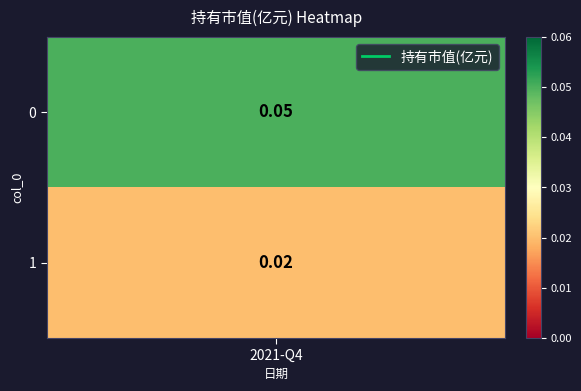

Reading left to right, transcribe all the data shown in this chart.

0=0.1	1=0.0